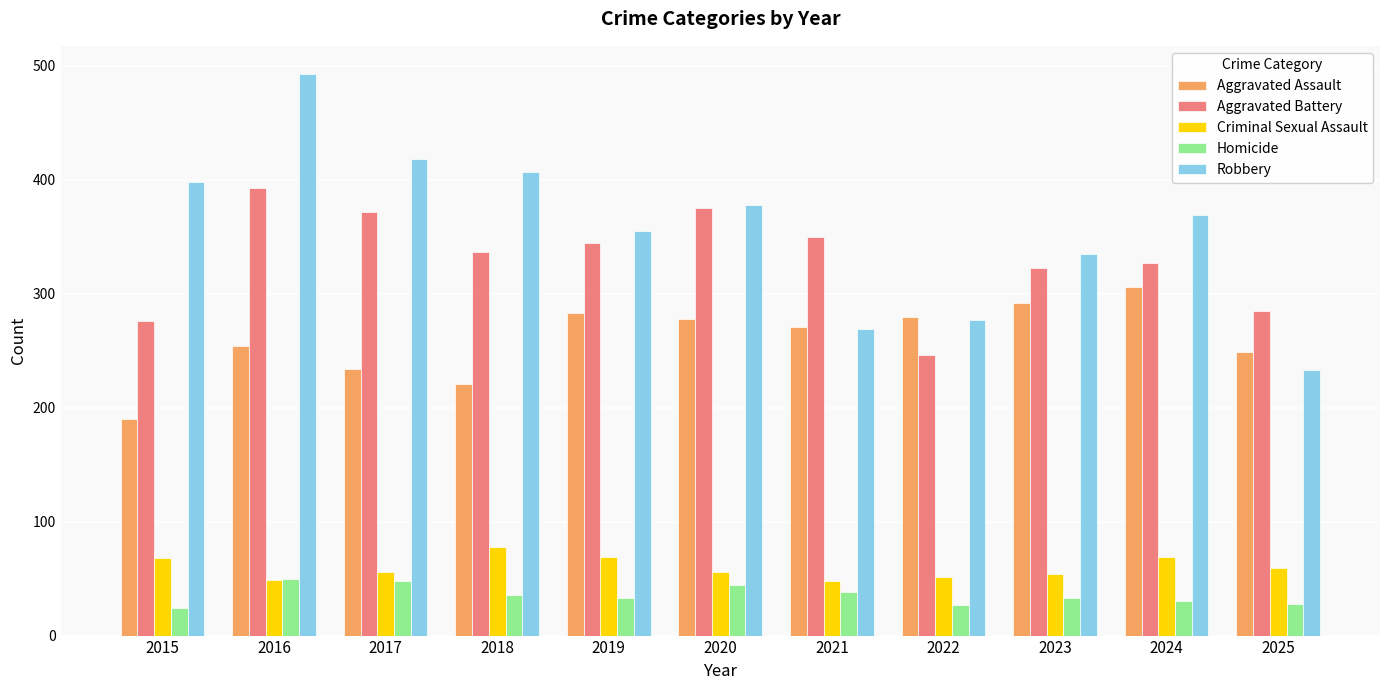

What is the maximum value shown in the chart?

493